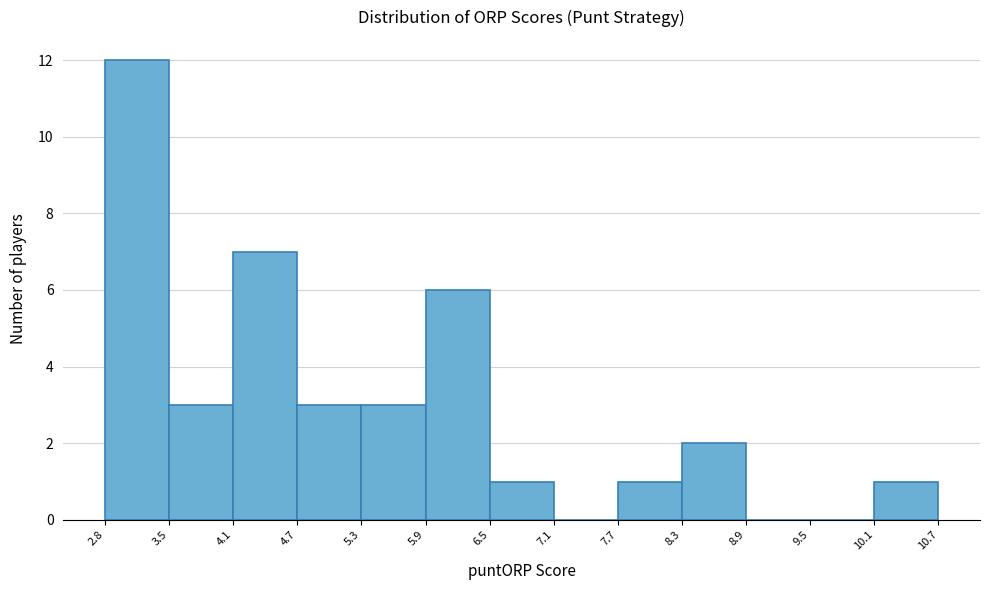

Reading left to right, list every bar in this chart as the range it spans on the x-axis followed by its height. The values are not printed on the chart, so give them approximately, as read against the axis.

2.8 to 3.5: 12
3.5 to 4.1: 3
4.1 to 4.7: 7
4.7 to 5.3: 3
5.3 to 5.9: 3
5.9 to 6.5: 6
6.5 to 7.1: 1
7.1 to 7.7: 0
7.7 to 8.3: 1
8.3 to 8.9: 2
8.9 to 9.5: 0
9.5 to 10.1: 0
10.1 to 10.7: 1